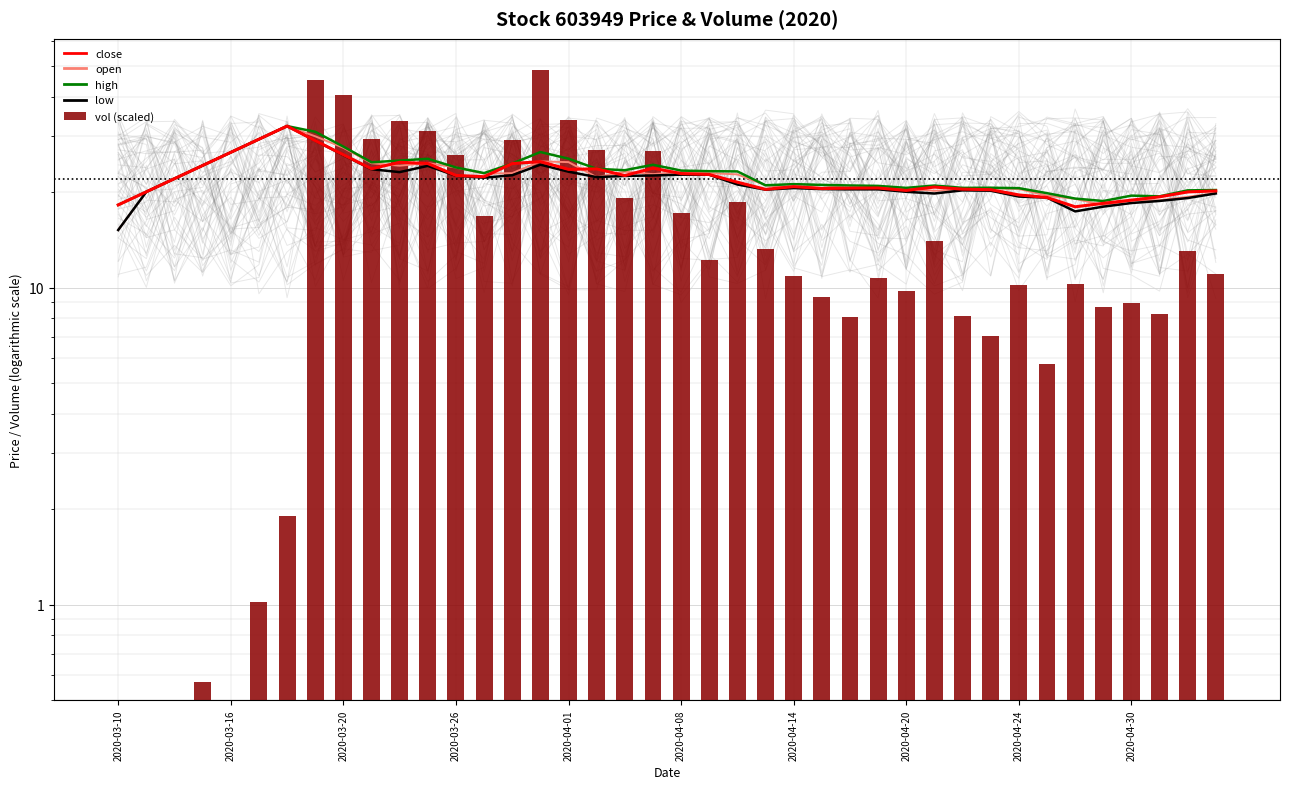

How many groups of bars are there?

40